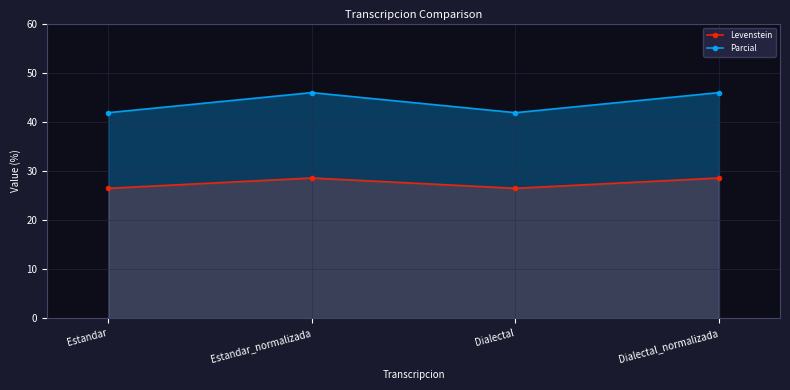

At which label does Parcial first exceed 45?

Estandar_normalizada